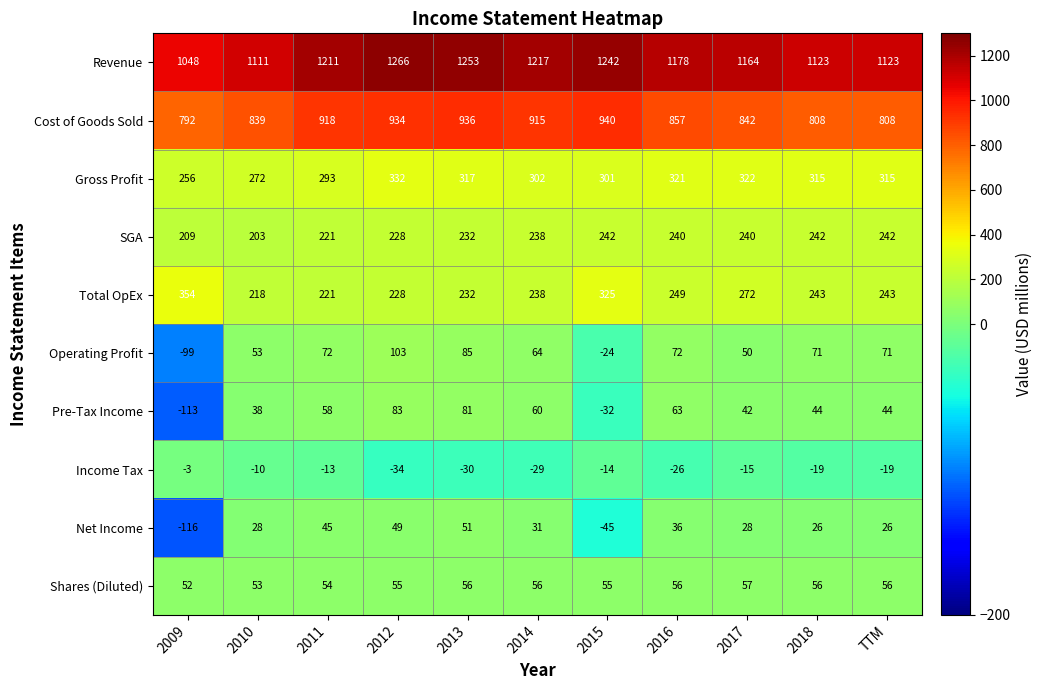

Between 2010 and 2012, which series saw the biggest shift?

Revenue